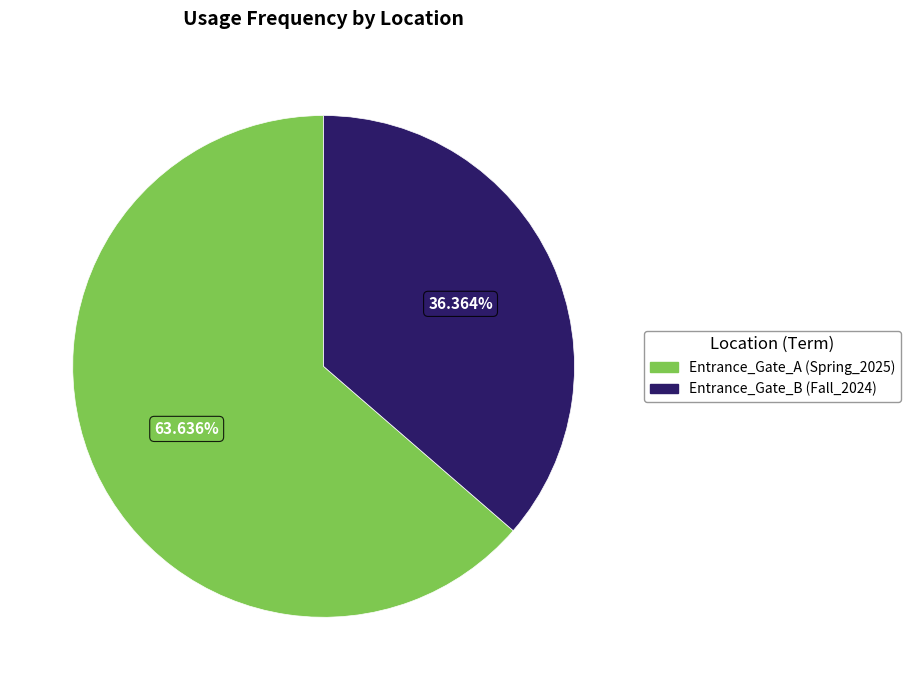

To the nearest percent, what is the difference between the Entrance_Gate_B (Fall_2024) and Entrance_Gate_A (Spring_2025) slice percentages?

27%